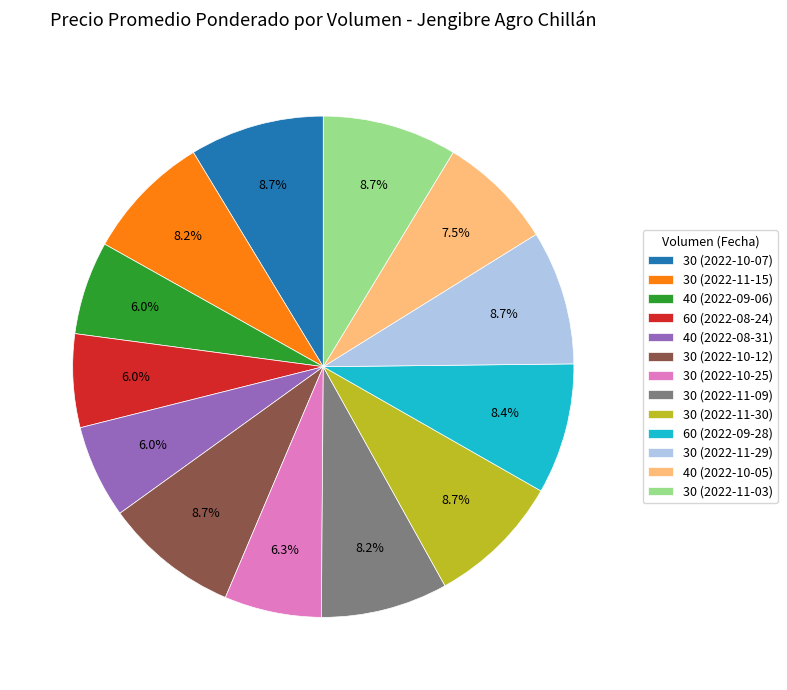

What portion of the pie excludes 30 (2022-10-12)?

91.3%